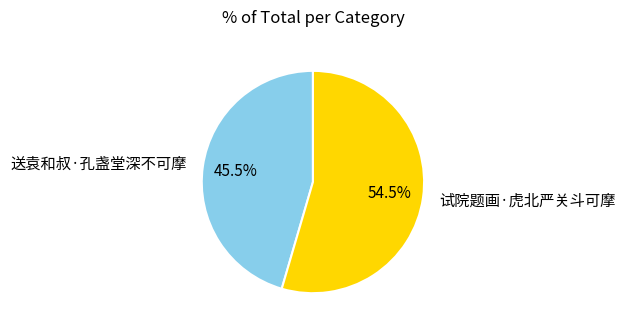

Rank the categories by value from highest to lowest.

试院题画·虎北严关斗可摩, 送袁和叔·孔盏堂深不可摩